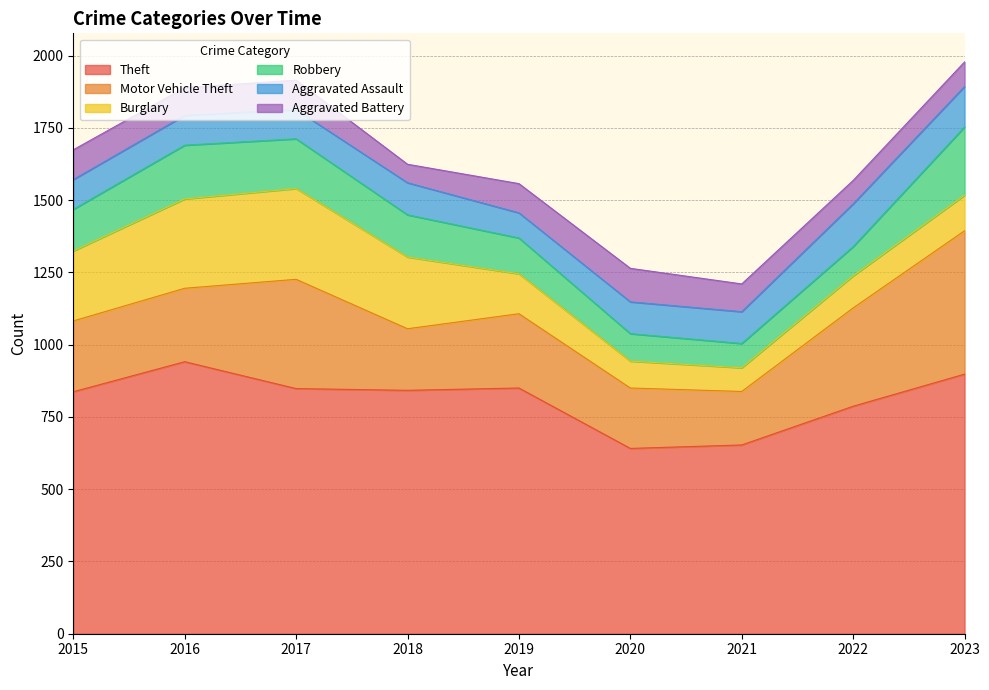

True or false: Aggravated Assault and Theft cross at least once.

False